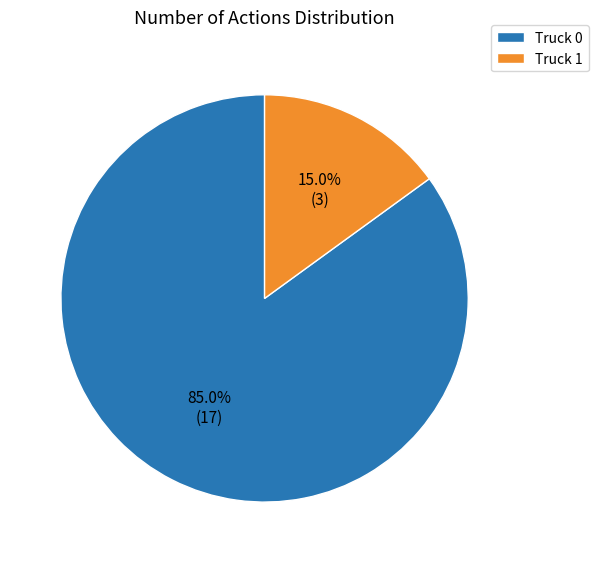

Combined, what portion of the pie is Truck 1 and Truck 0?

100.0%